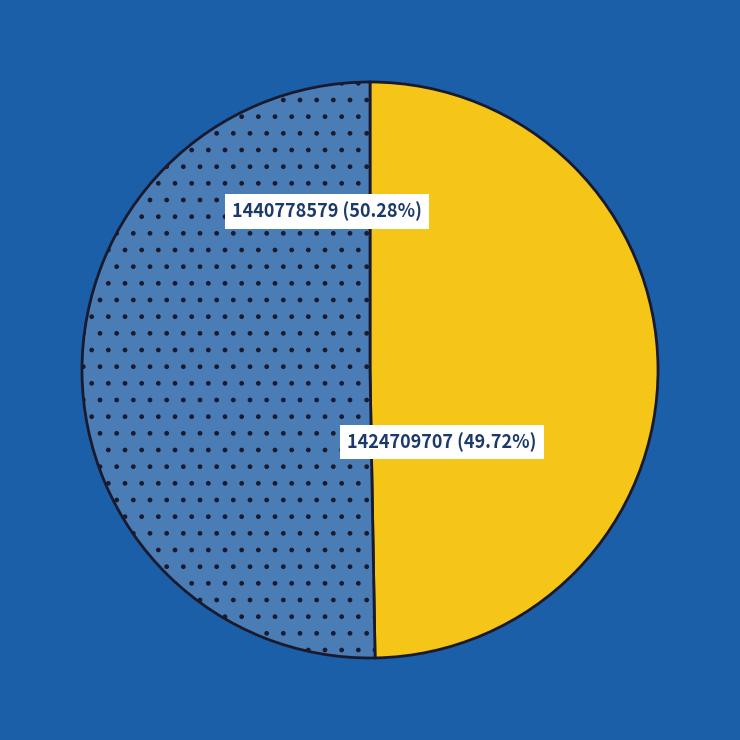

How many slices are in this pie chart?

2